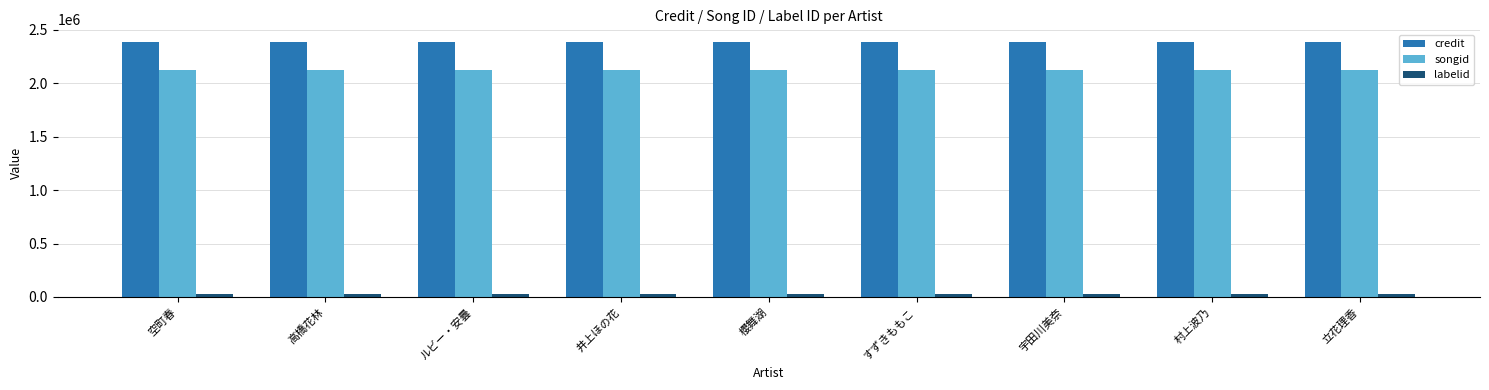

Count the number of categories in the chart.

9